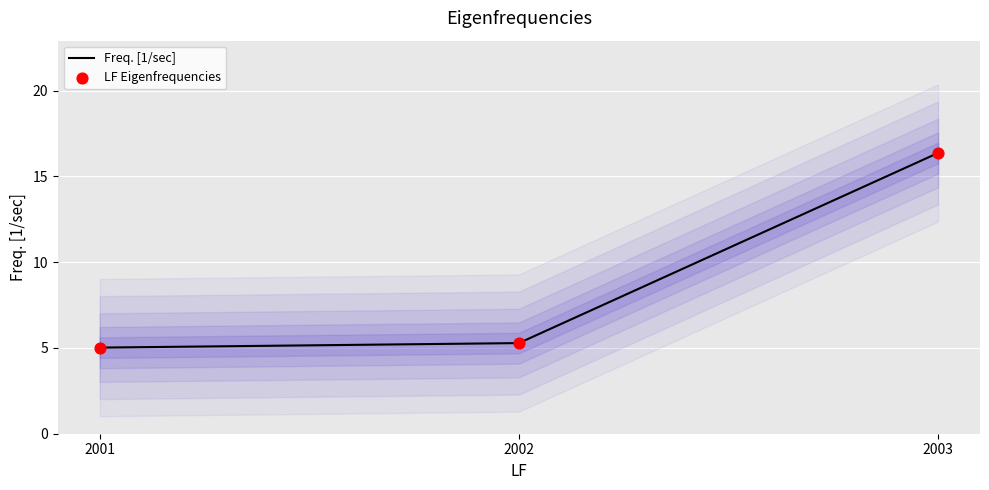

What are all the series names shown in the legend?

Freq. [1/sec], LF Eigenfrequencies